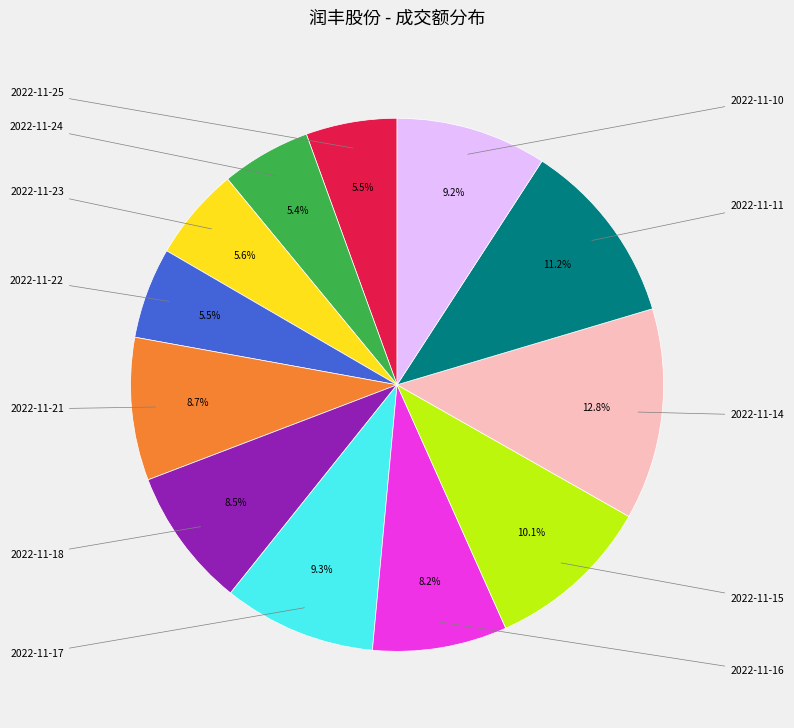

Does any single category account for the majority?

No